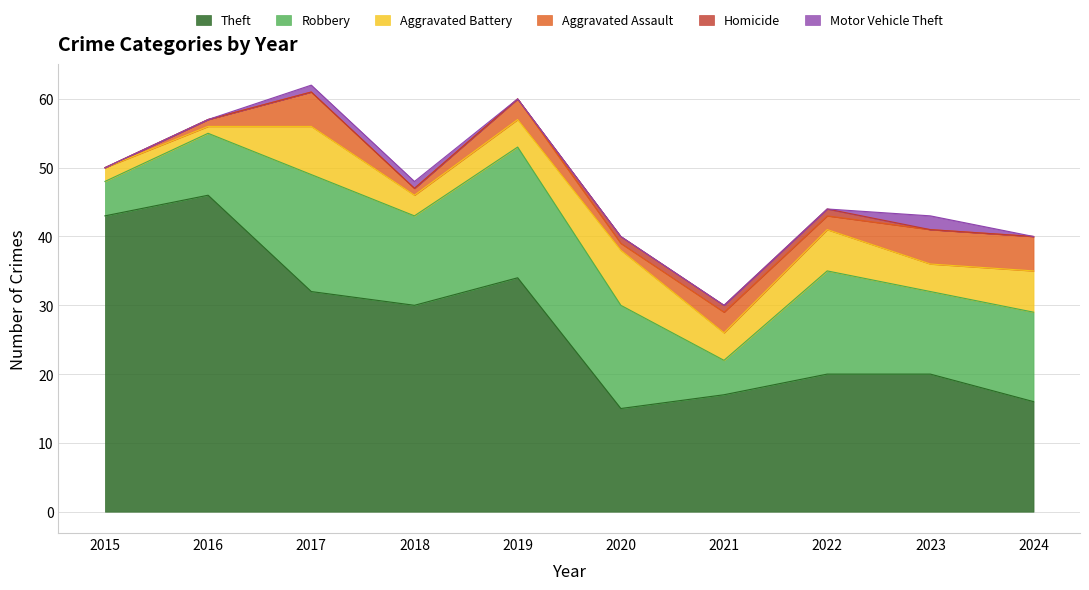

Reading left to right, list all the values displayed in this chart.

Theft: 2015=43	2016=46	2017=32	2018=30	2019=34	2020=15	2021=17	2022=20	2023=20	2024=16
Robbery: 2015=5	2016=9	2017=17	2018=13	2019=19	2020=15	2021=5	2022=15	2023=12	2024=13
Aggravated Battery: 2015=2	2016=1	2017=7	2018=3	2019=4	2020=8	2021=4	2022=6	2023=4	2024=6
Aggravated Assault: 2015=0	2016=1	2017=5	2018=1	2019=3	2020=1	2021=3	2022=2	2023=5	2024=5
Homicide: 2015=0	2016=0	2017=0	2018=0	2019=0	2020=1	2021=1	2022=1	2023=0	2024=0
Motor Vehicle Theft: 2015=0	2016=0	2017=1	2018=1	2019=0	2020=0	2021=0	2022=0	2023=2	2024=0